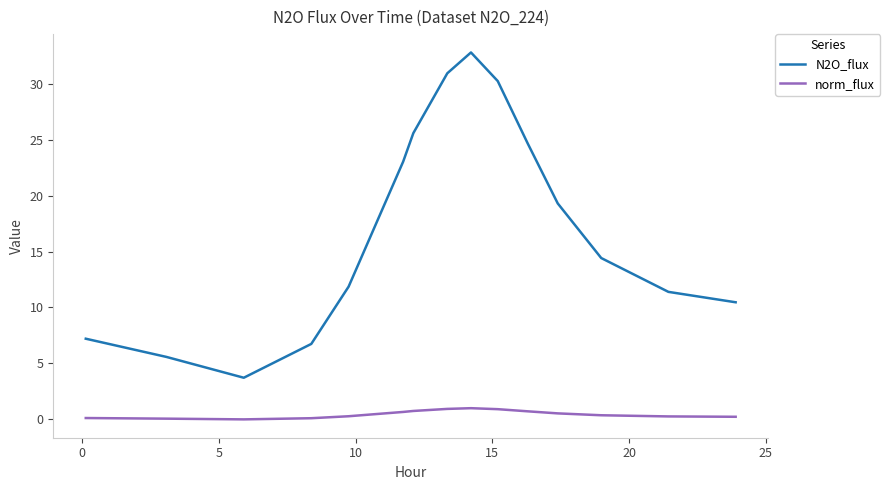

True or false: N2O_flux and norm_flux cross at least once.

False